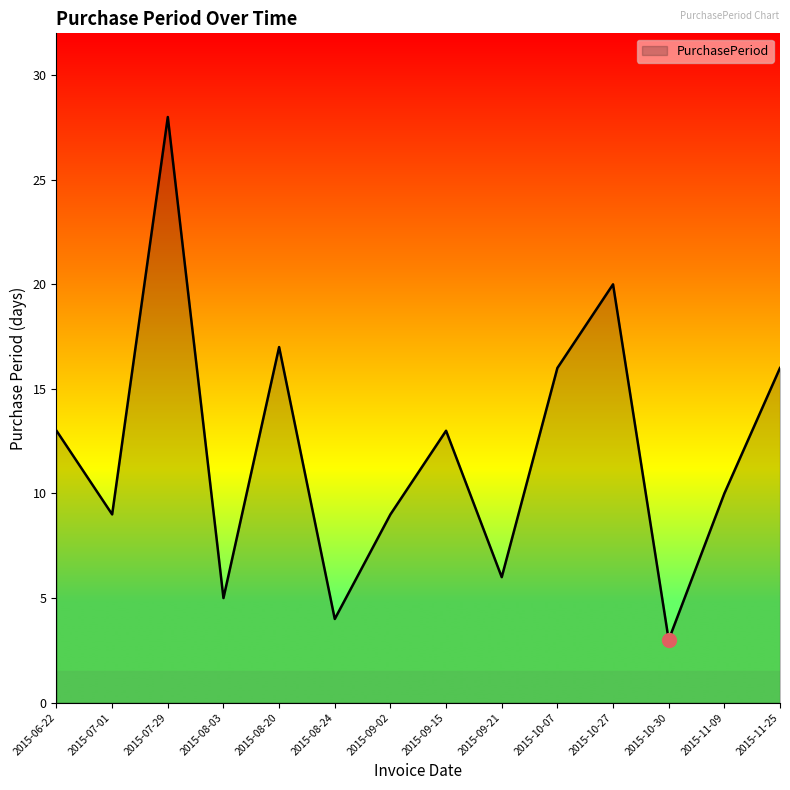

What is the sum of the values at 2015-07-29 and 2015-11-25?

44